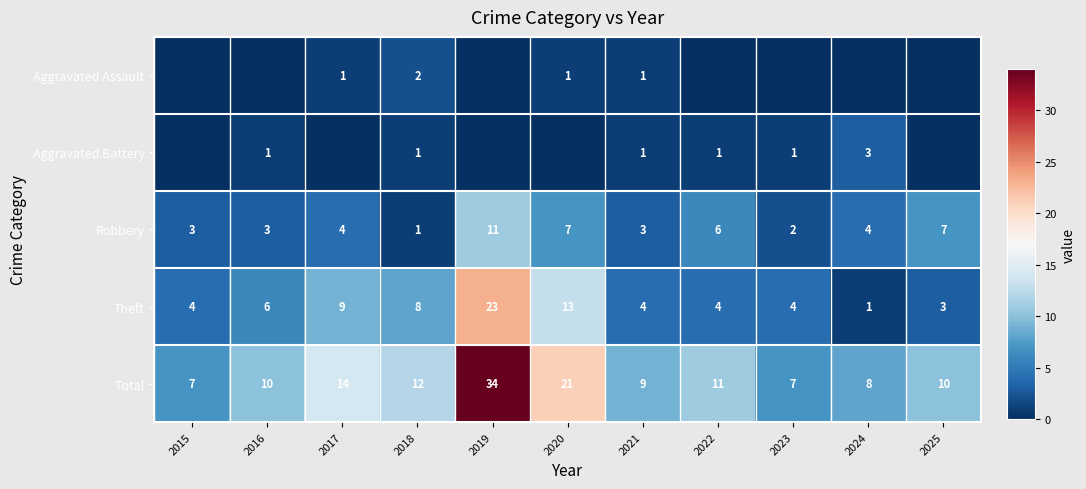

Read the Total value at 2023, to the nearest 5.

5